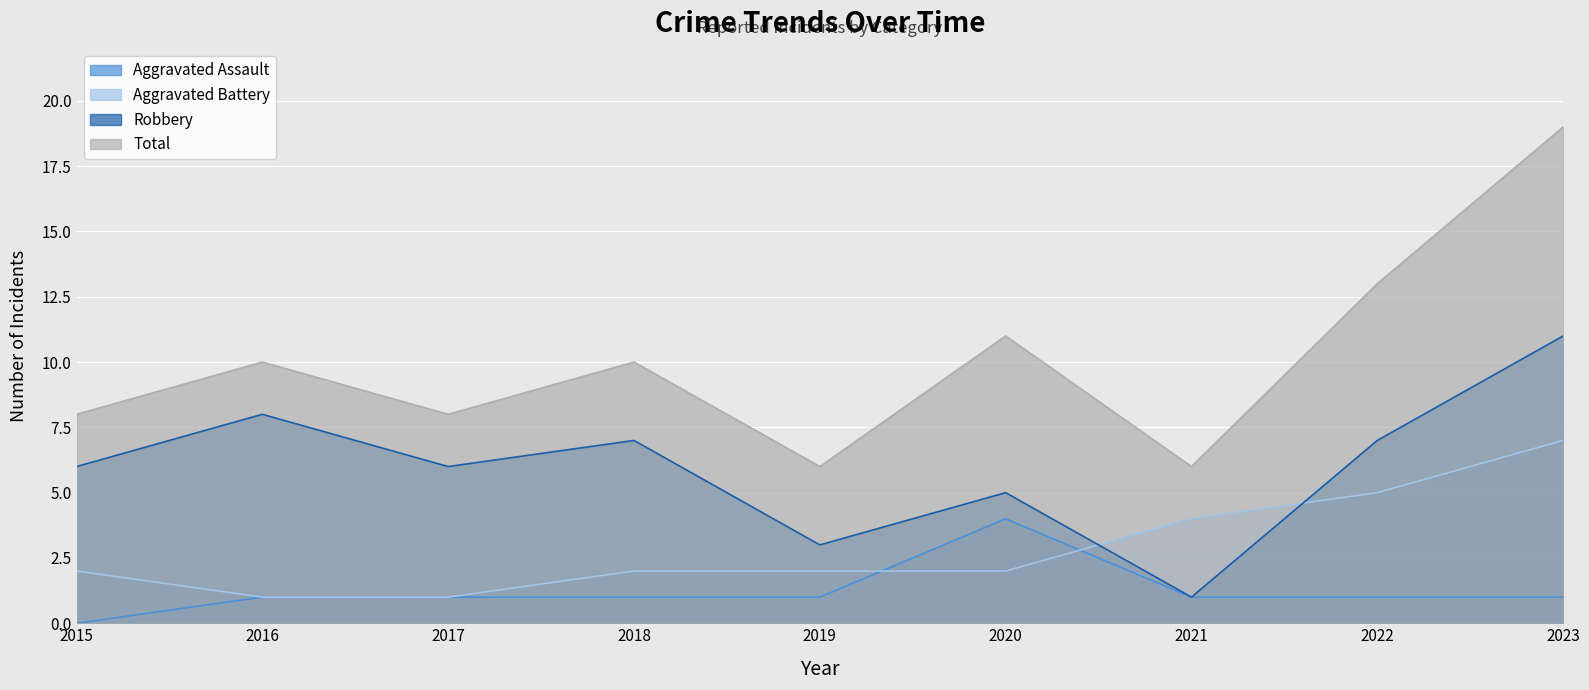

What is the difference between the highest and lowest values at 2019?

5